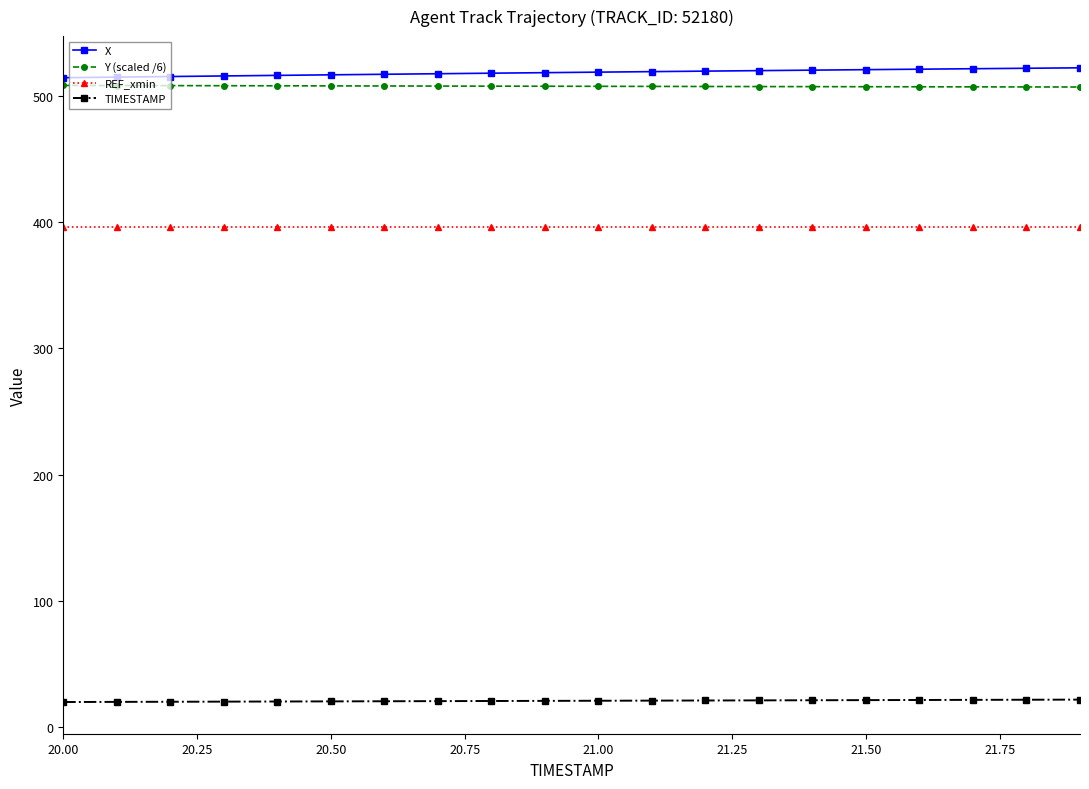

What are all the series names shown in the legend?

X, Y (scaled /6), REF_xmin, TIMESTAMP